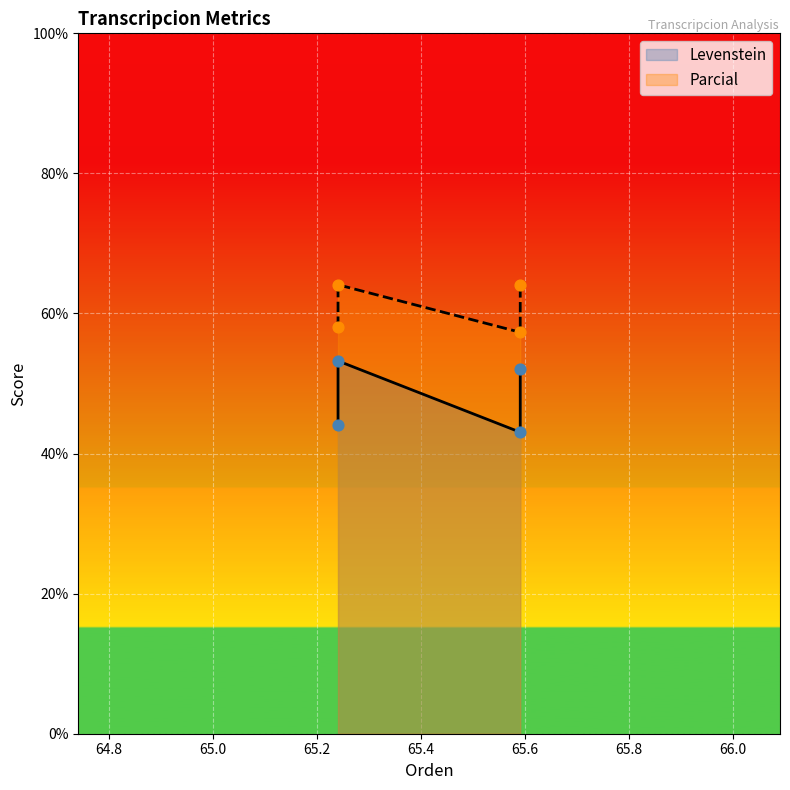

Which series reaches the minimum Y coordinate?

Levenstein